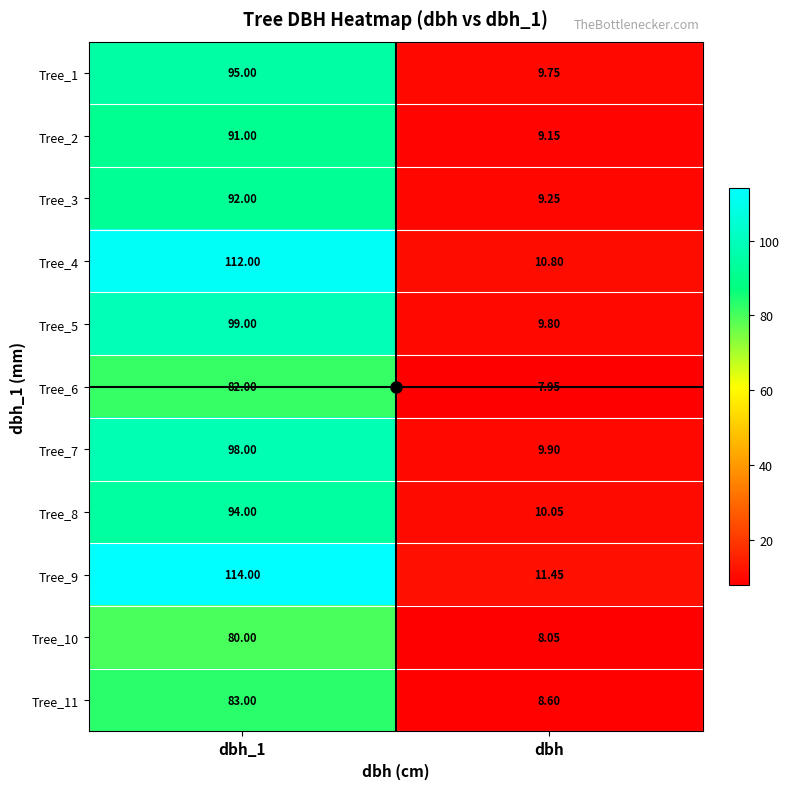

Which series has the largest total across all categories?

Tree_9